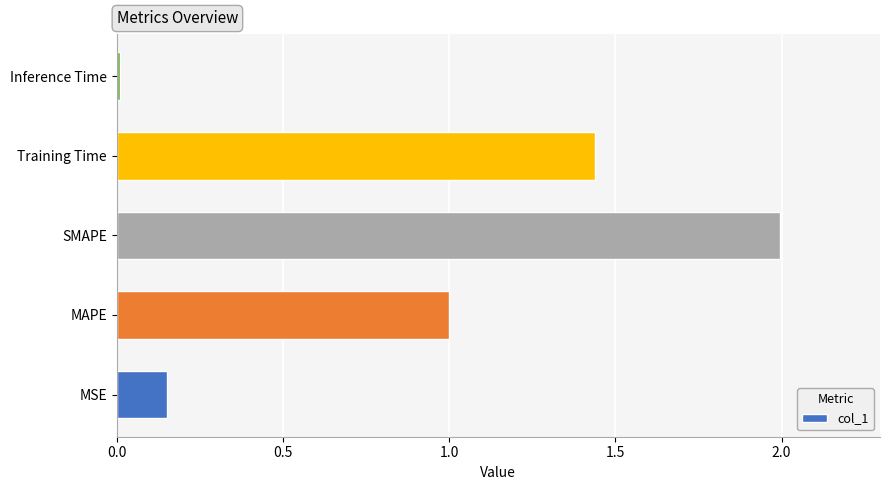

What is the ratio of the value at Training Time to the value at SMAPE?

0.7